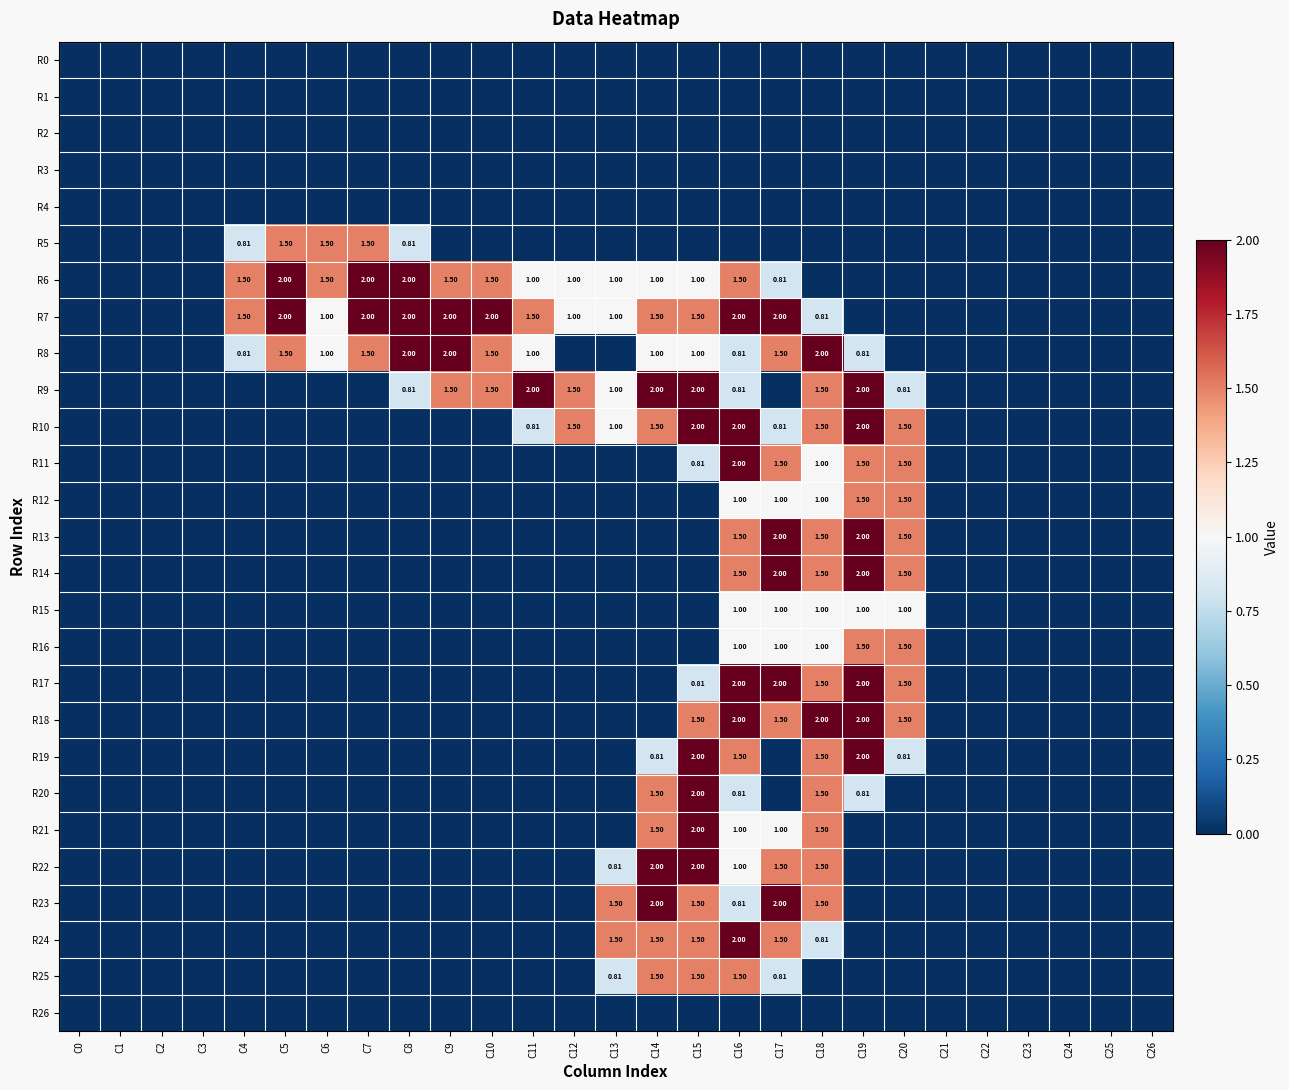

What is the difference between the maximum and minimum values in the R12 series?

1.5